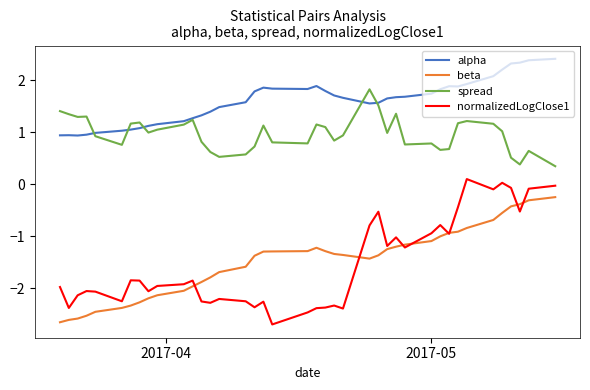

Which series has the largest total across all categories?

alpha